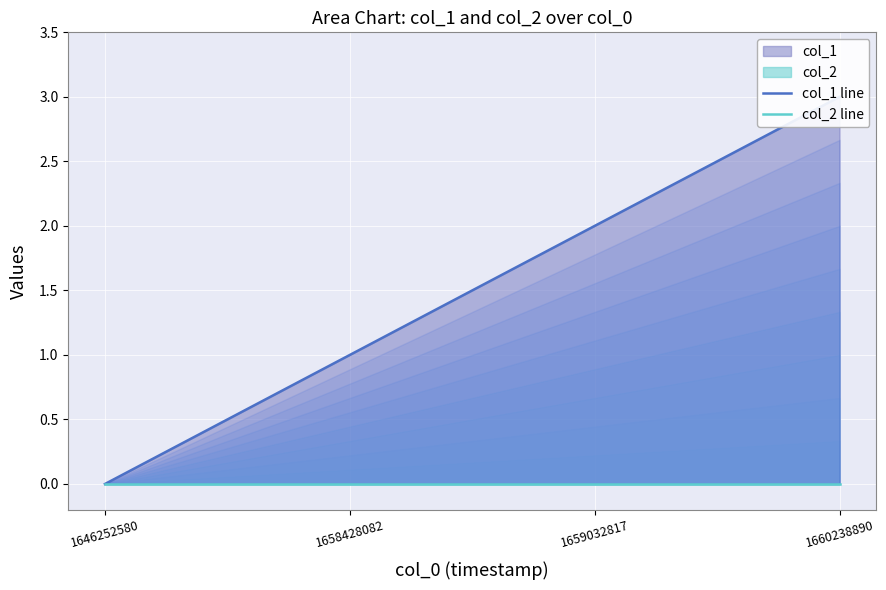

Does the chart display data point markers on the line(s)?

No